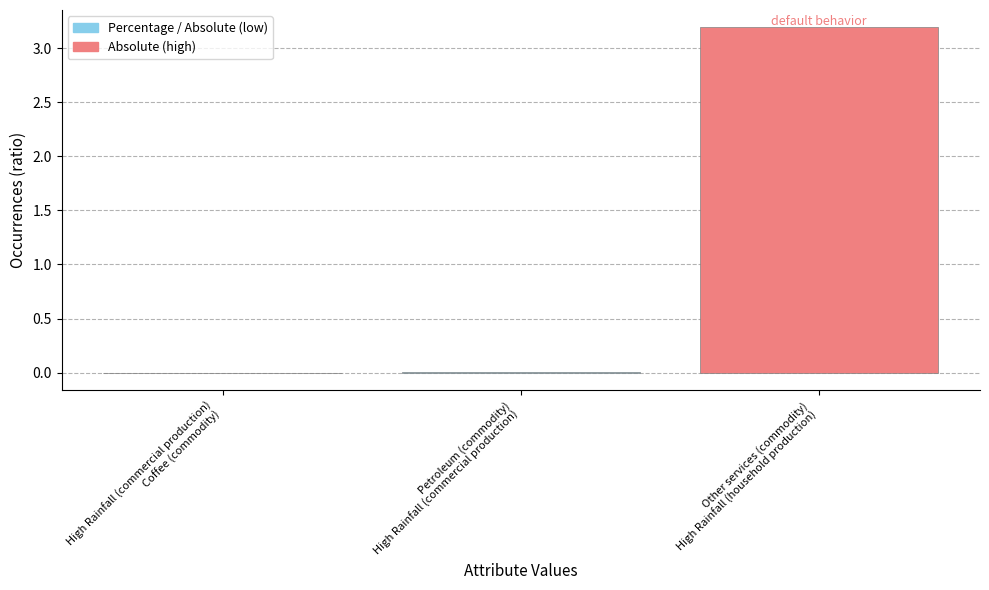

Does the chart contain stacked bars?

No